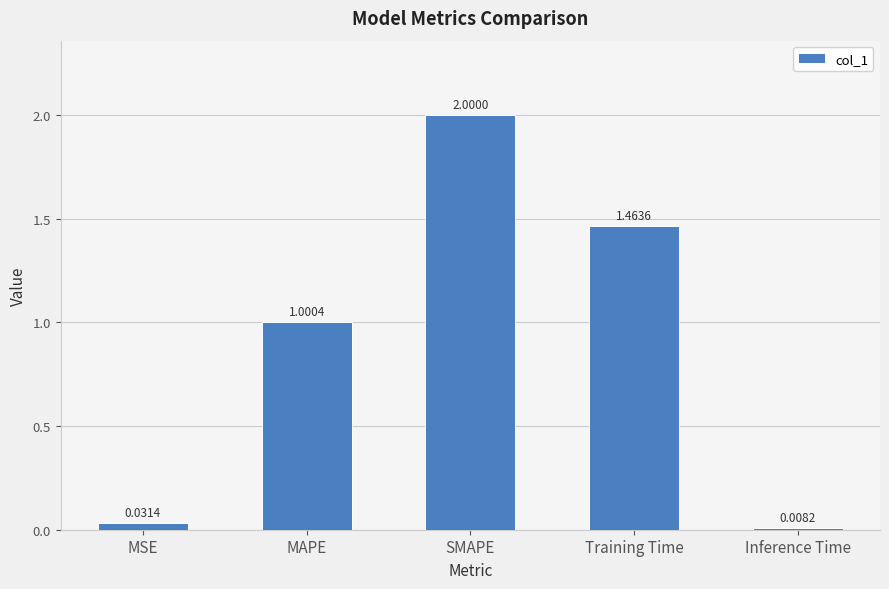

How many data points are less than 1?

2